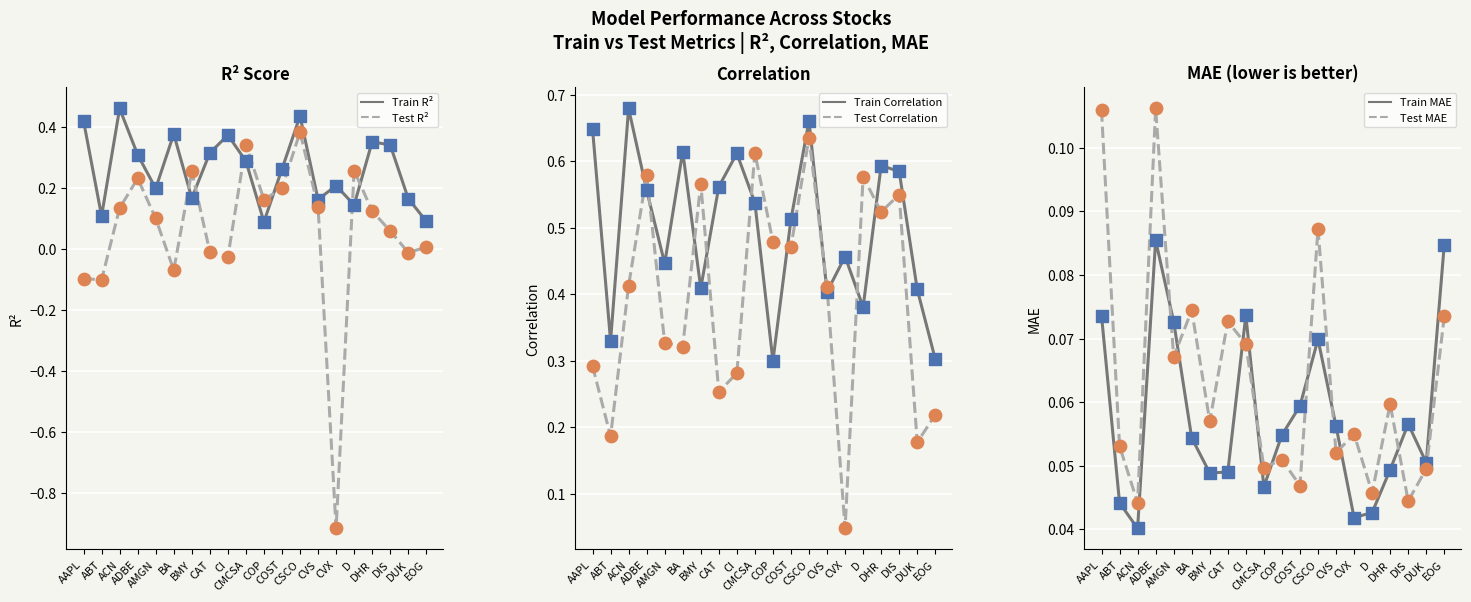

Which series has the largest total across all categories?

Train Correlation